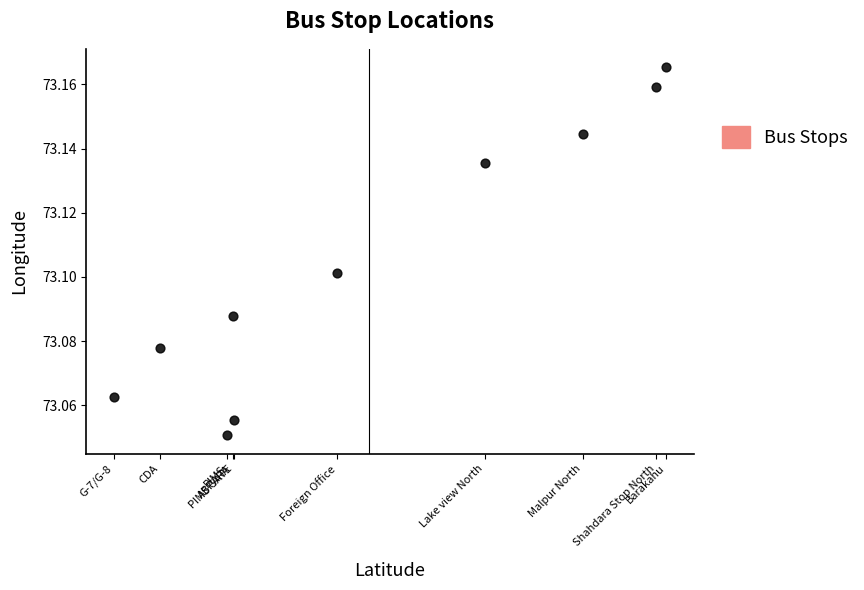

What is the average X value?

33.7